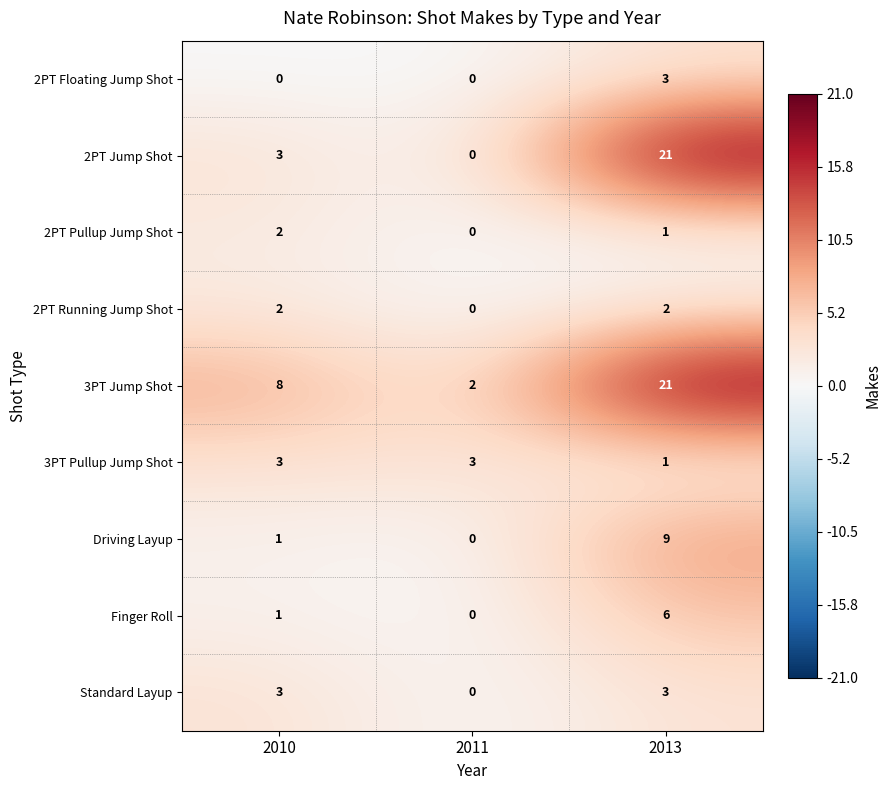

Which category has the highest value in the 2PT Floating Jump Shot series?

2013